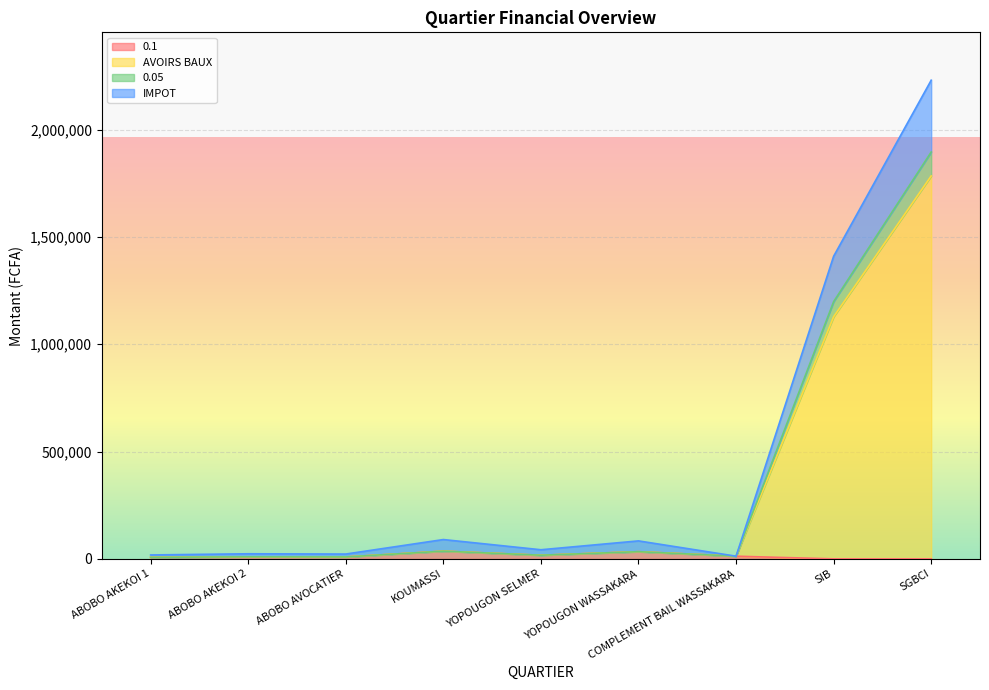

How many data points in 0.1 are above 9500?

4